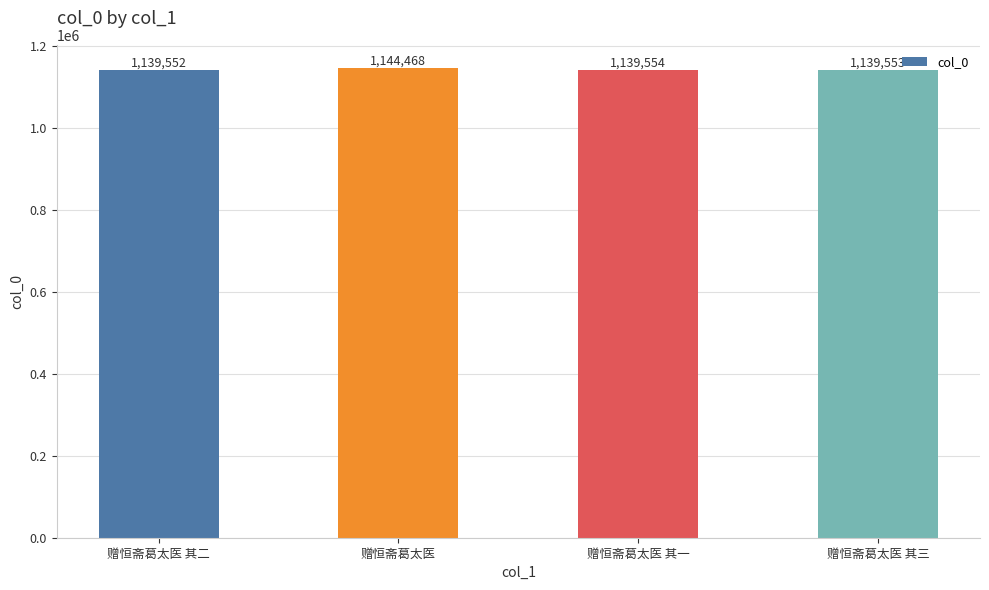

Between 赠恒斋葛太医 and 赠恒斋葛太医 其三, which is larger?

赠恒斋葛太医